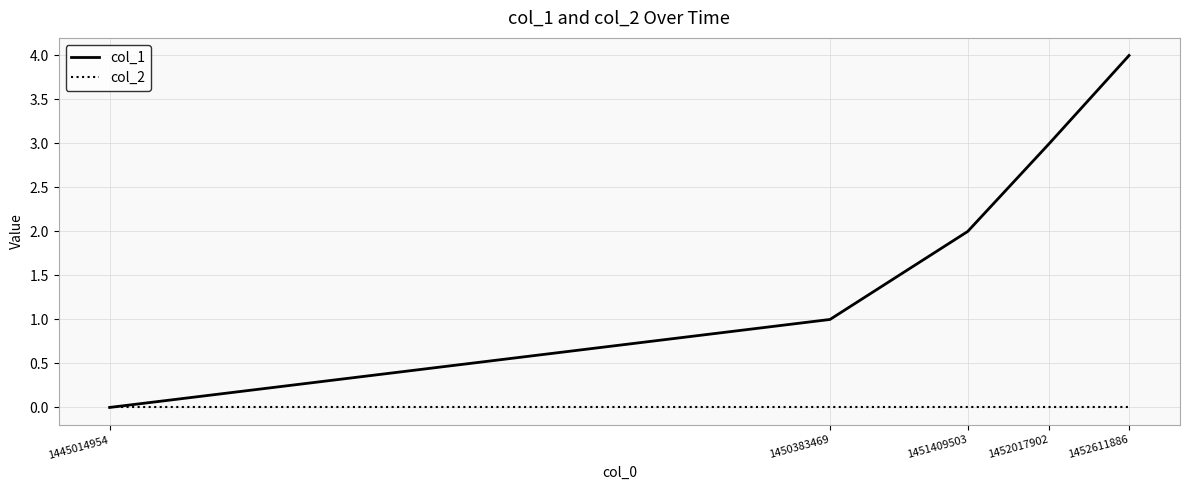

Does the chart have visible grid lines?

Yes